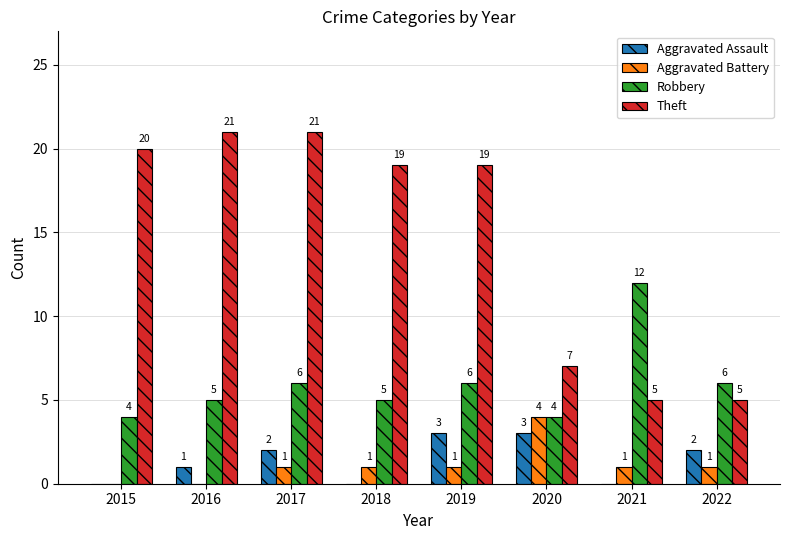

How many categories are shown in the chart?

8